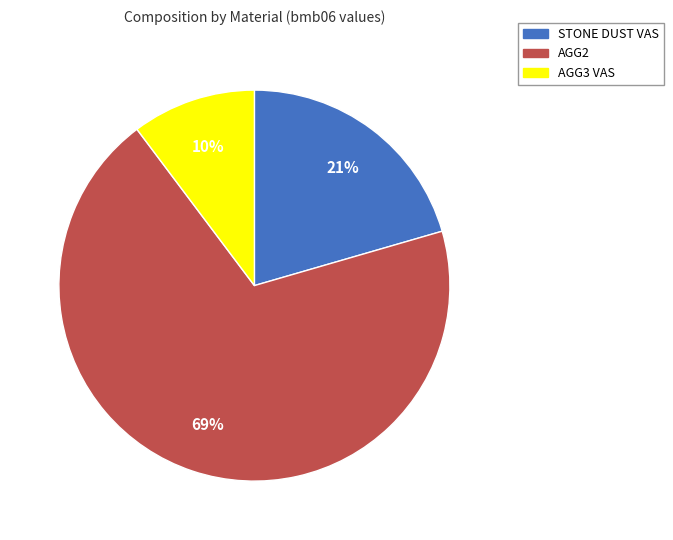

What is the smallest slice in the pie chart?

AGG3 VAS